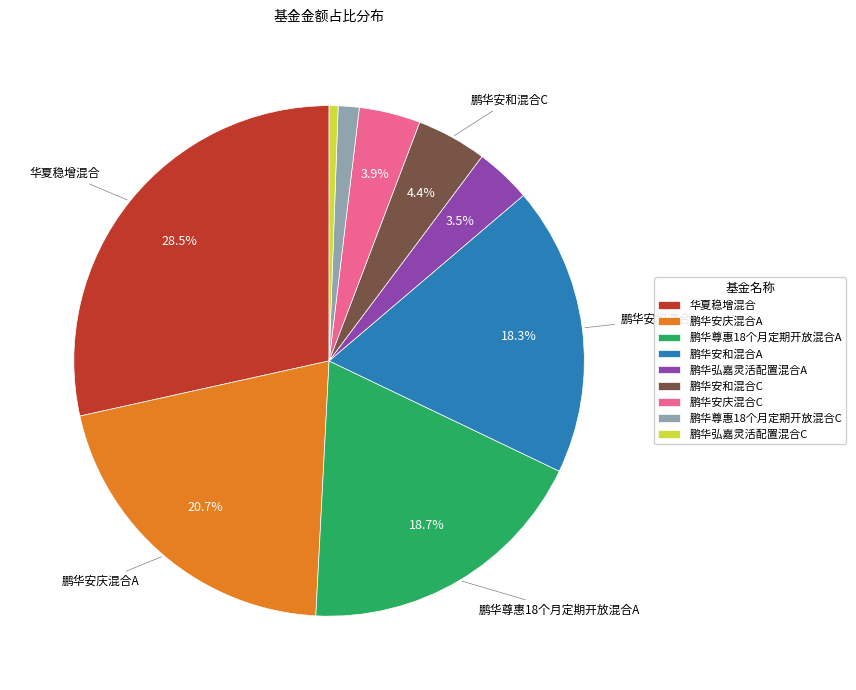

What is the total percentage of 华夏稳增混合 and 鹏华安和混合A?

46.8%